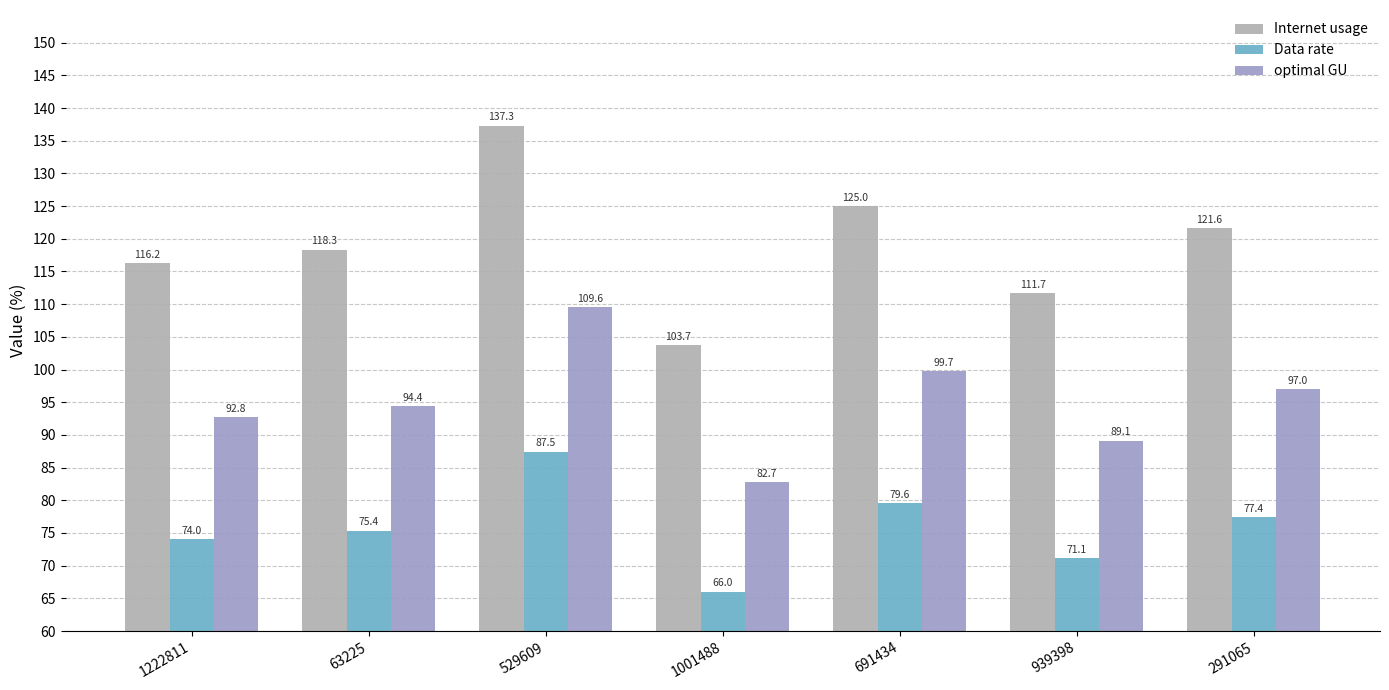

Is it true that Internet usage equals 125.0 at 691434?

True